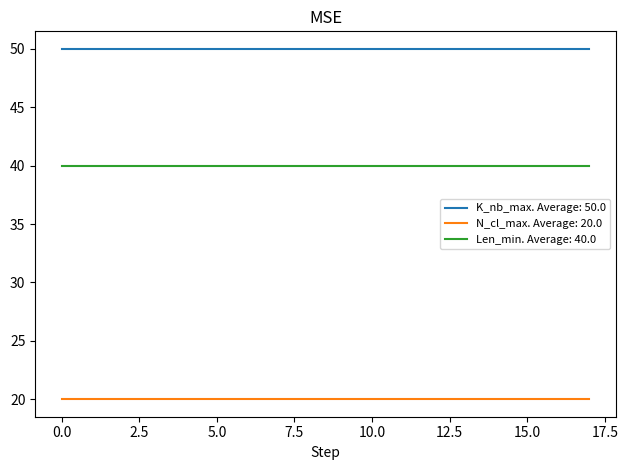

What is the smallest value displayed?

20